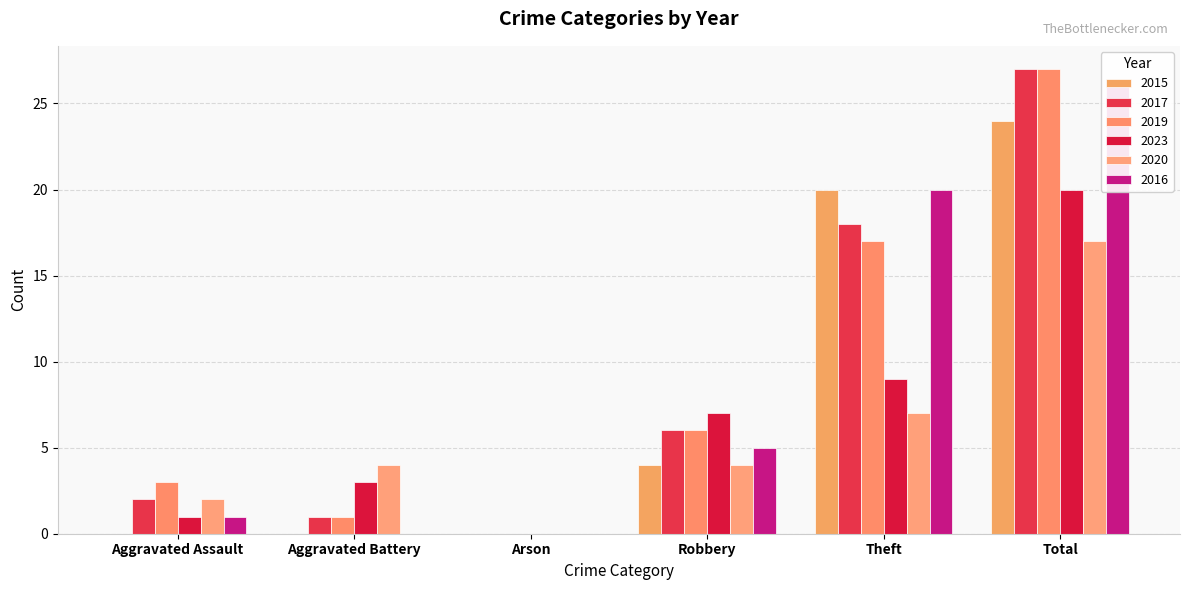

What is the total value across all series at Total?

141